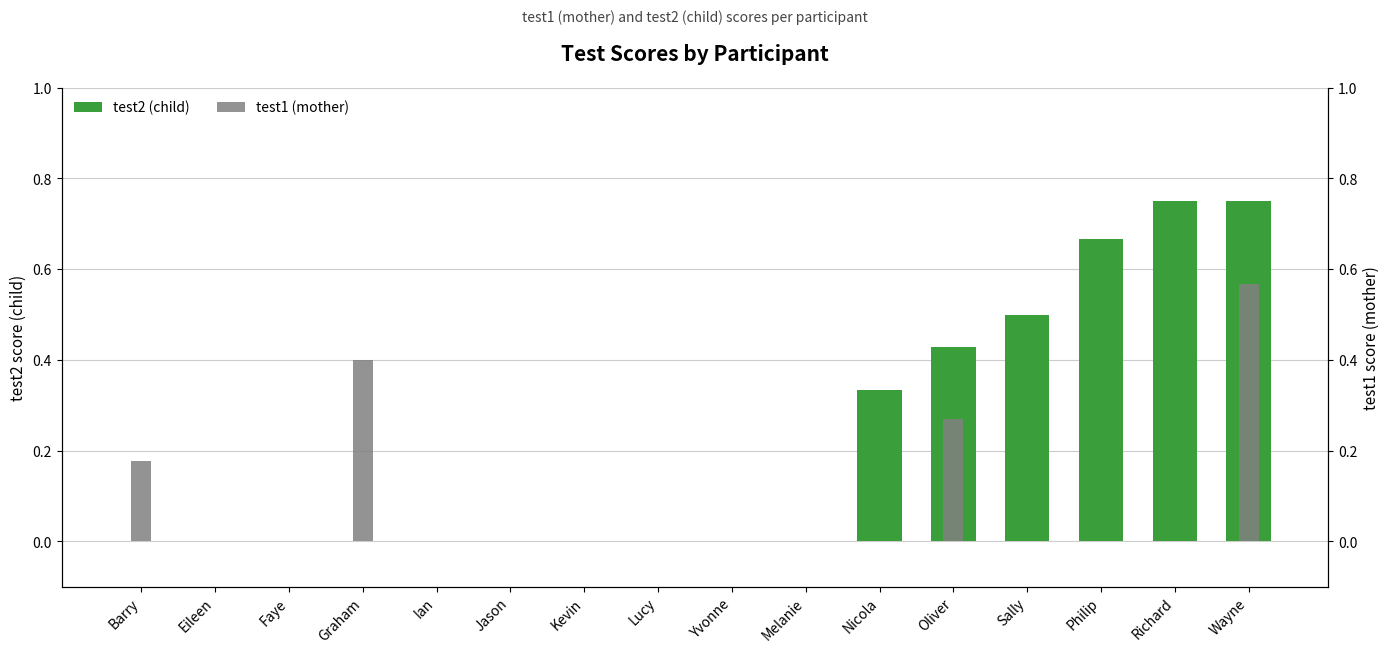

Is the value of test2 (child) at Yvonne greater than the value of test1 (mother) at Lucy?

No